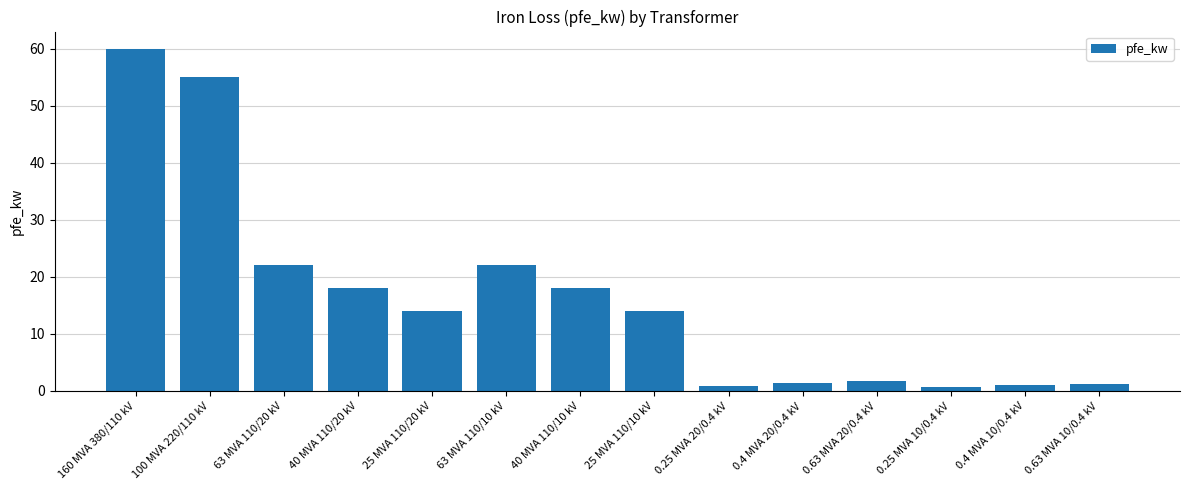

What is the smallest value displayed?

0.6